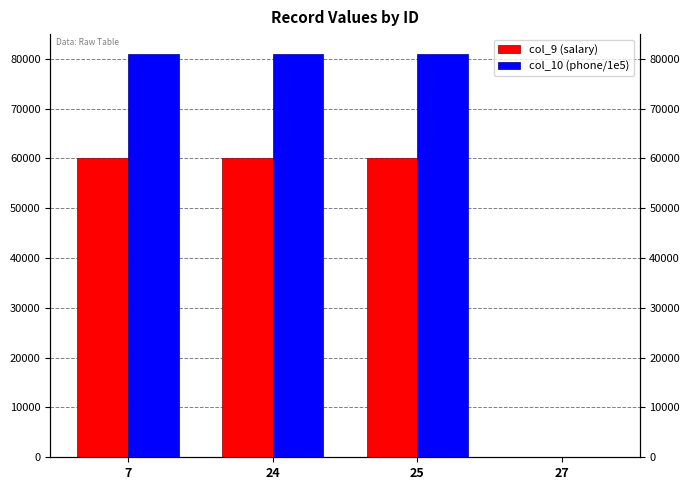

Which series has the largest range (max minus min)?

col_10 (phone/1e5)